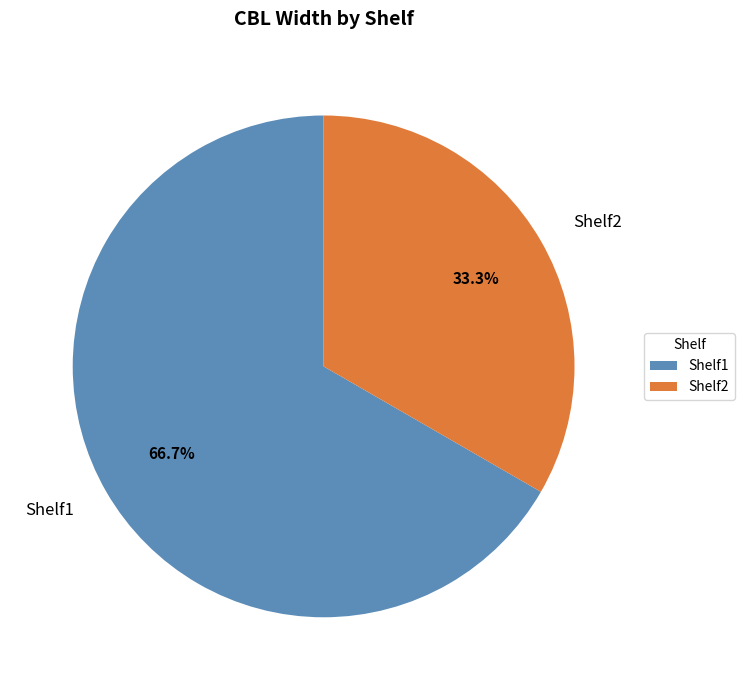

How many slices are in this pie chart?

2